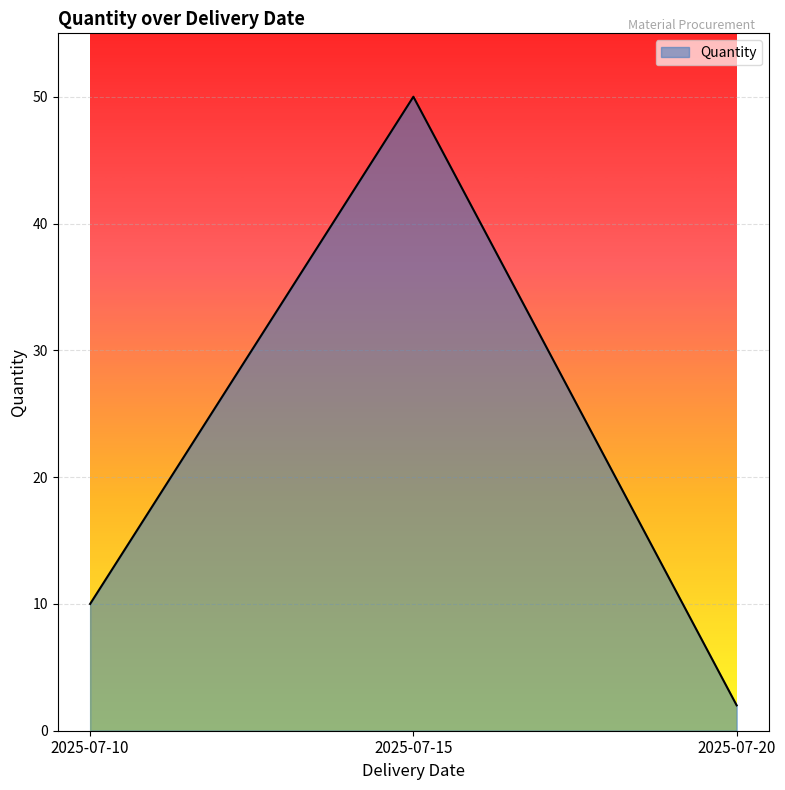

How many values are between 2 and 50?

3